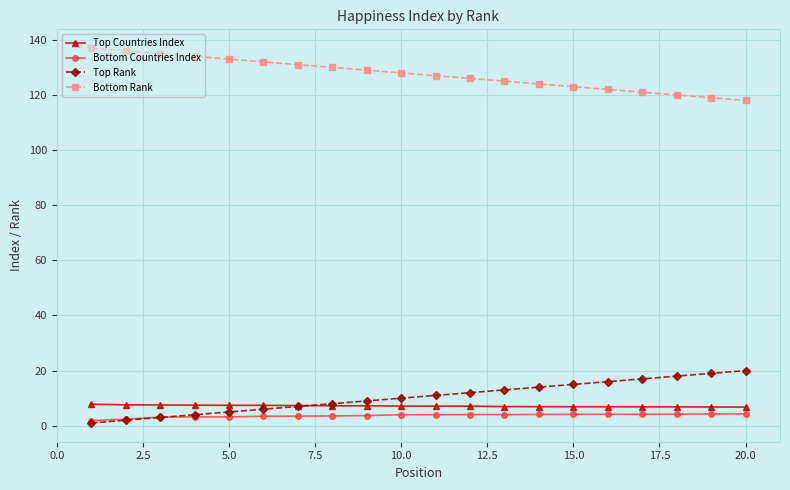

What are all the series names shown in the legend?

Top Countries Index, Bottom Countries Index, Top Rank, Bottom Rank